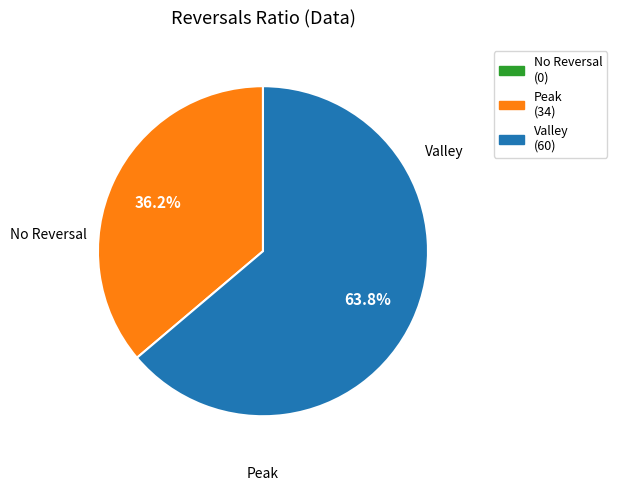

Is there a majority slice in this chart?

Yes